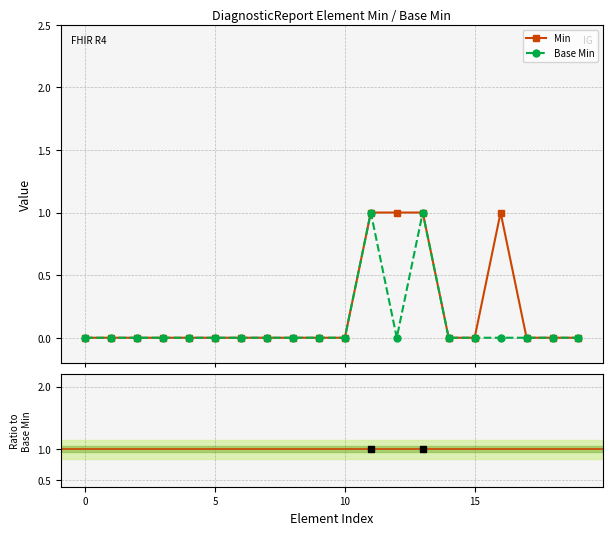

True or false: Base Min and Min cross at least once.

False